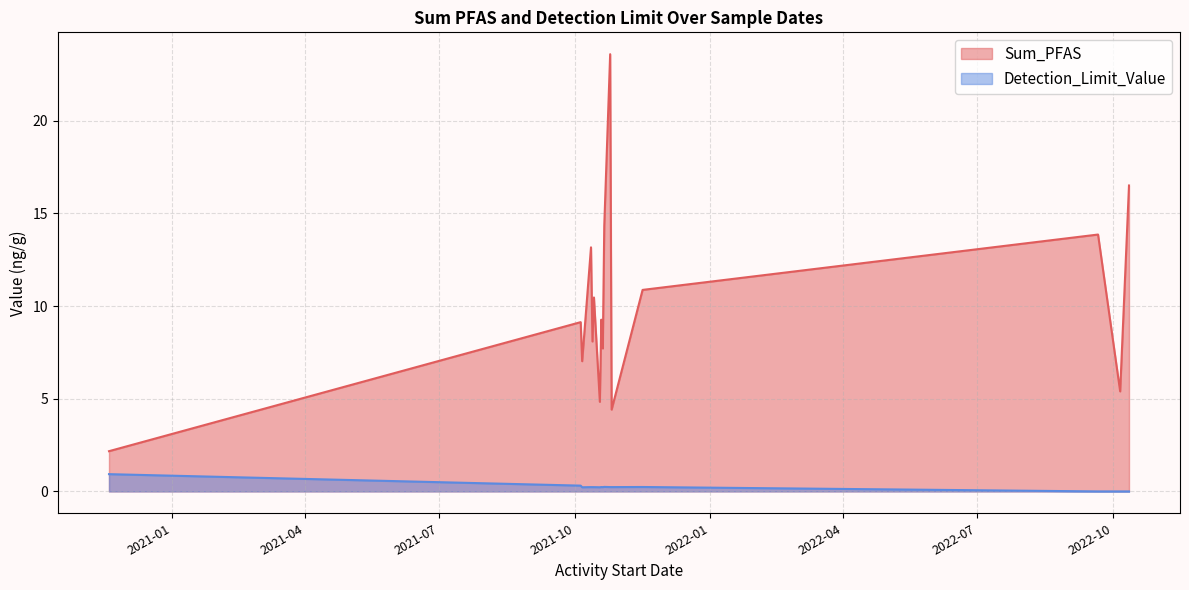

List the labels in order of Sum_PFAS value, largest first.

2021-10-25, 2022-09-21, 2021-10-25, 2021-10-25, 2022-10-12, 2021-11-16, 2021-10-25, 2021-10-14, 2021-10-05, 2021-10-21, 2021-10-05, 2021-10-21, 2021-10-12, 2021-10-12, 2021-10-06, 2021-10-06, 2022-10-12, 2021-10-19, 2021-10-20, 2022-10-06, 2021-10-05, 2021-10-13, 2021-10-13, 2021-10-19, 2021-10-26, 2021-10-05, 2021-10-18, 2021-10-05, 2021-10-18, 2021-10-20, 2020-11-19, 2022-09-21, 2021-10-05, 2021-10-26, 2021-10-14, 2021-10-06, 2020-11-19, 2021-10-06, 2022-10-06, 2021-11-16